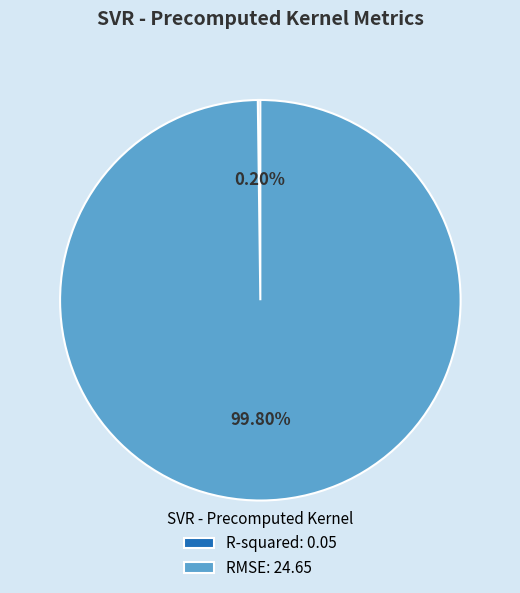

To the nearest percent, what is the average slice percentage?

50%